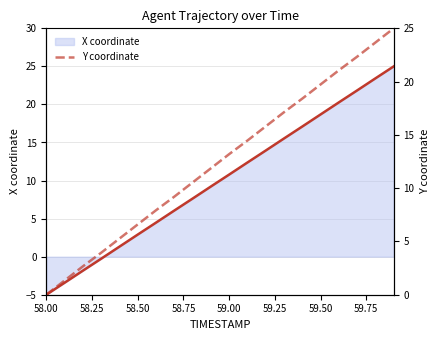

How many data points does each series have?

20